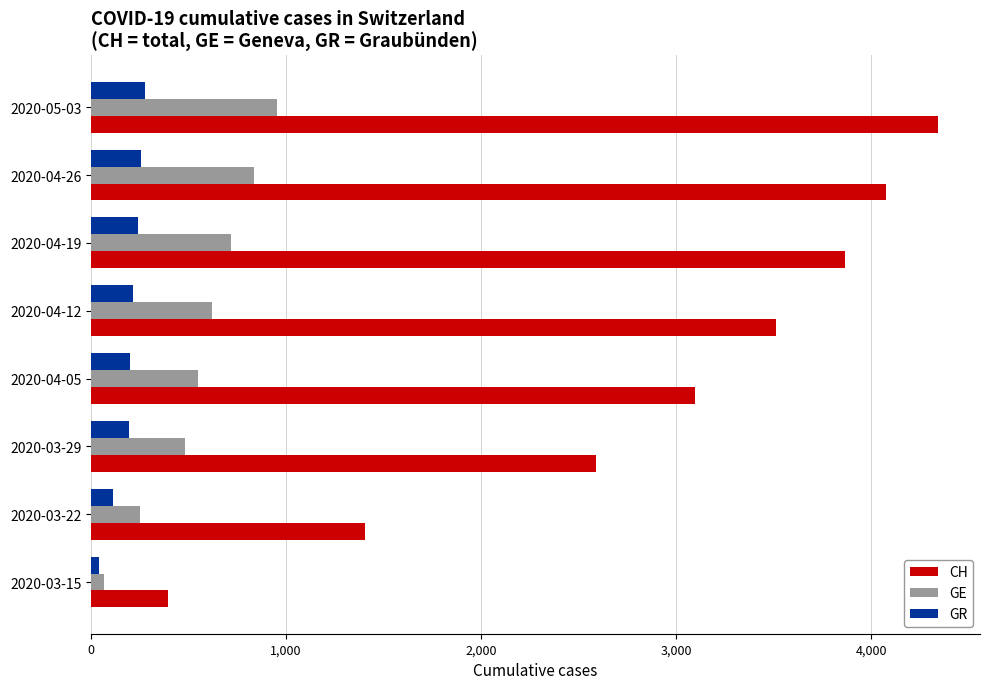

Which series has the widest spread of values?

CH